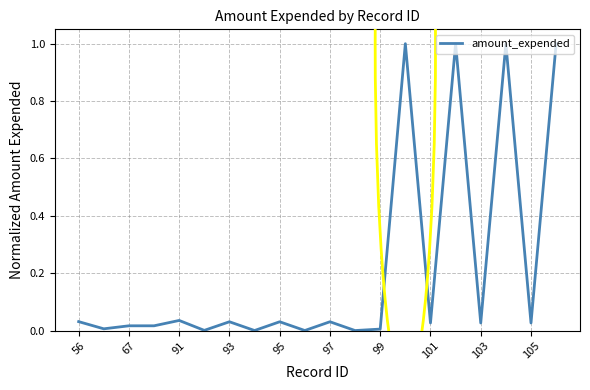

What is the difference between the maximum and minimum values?

1.0